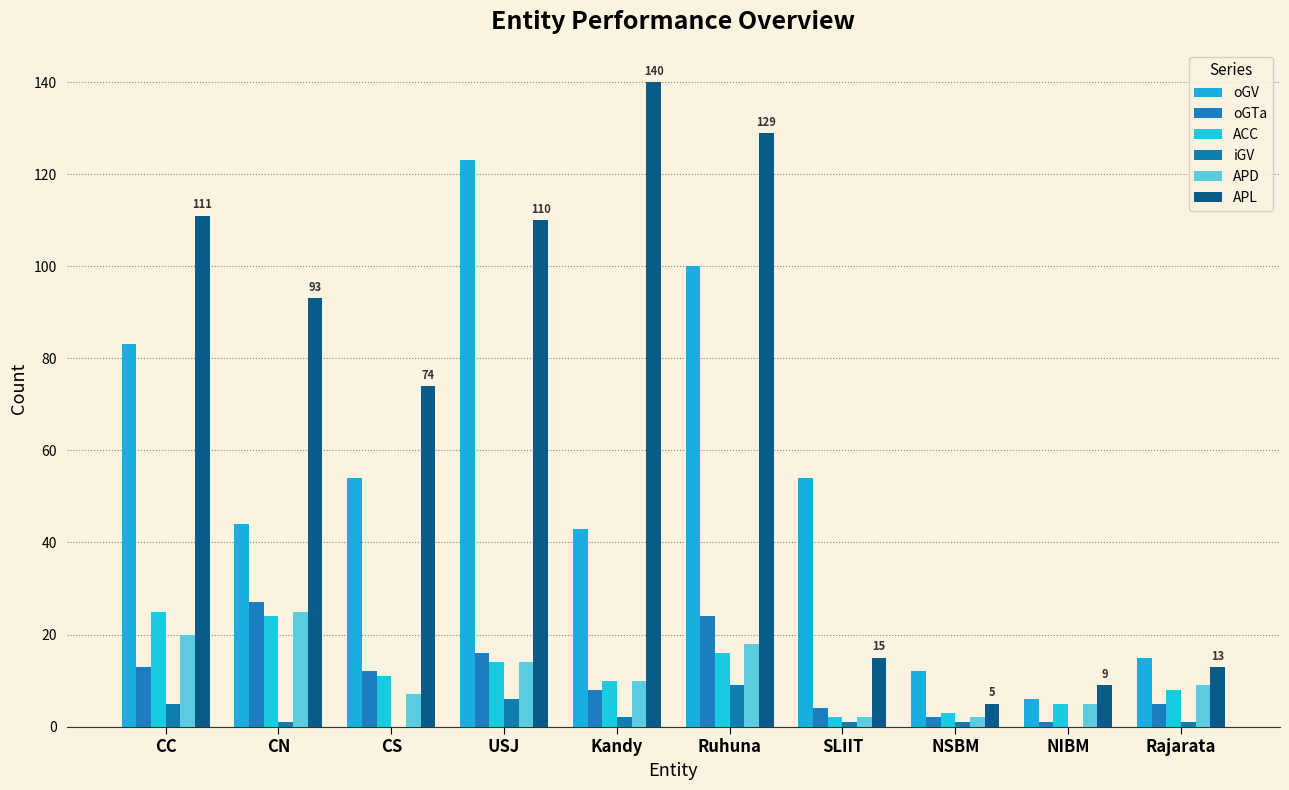

What is the label of the 6th bar from the left?

Ruhuna